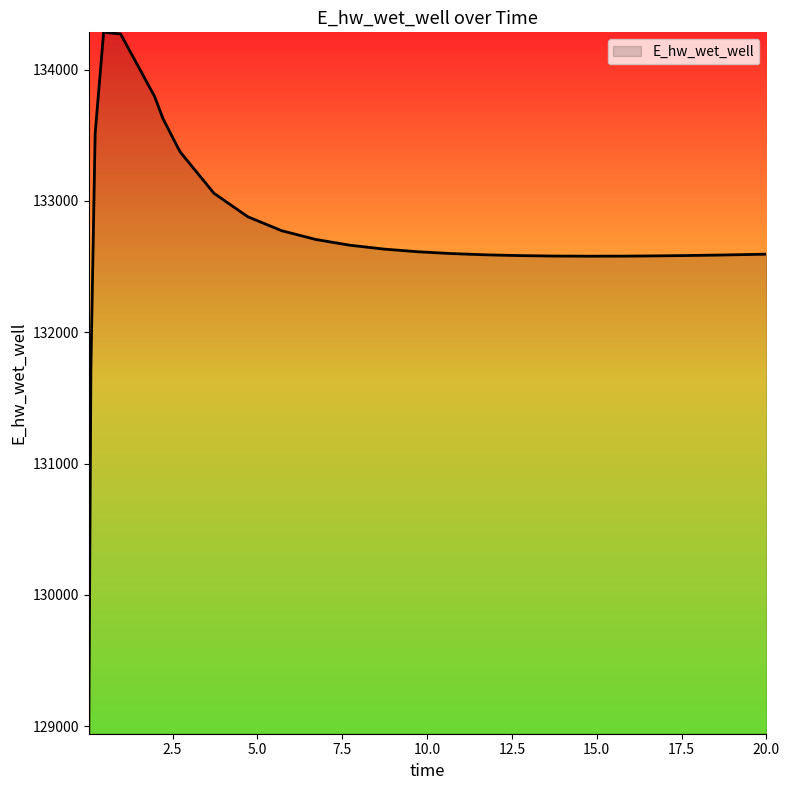

What is the maximum value shown in the chart?

134284.0